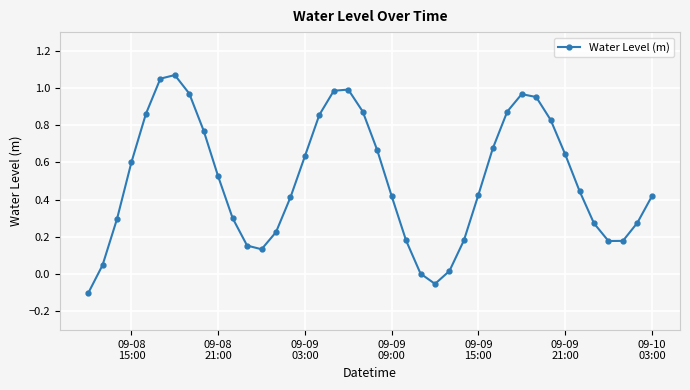

How many interior local peaks (higher than both neighbors) does the data have?

3